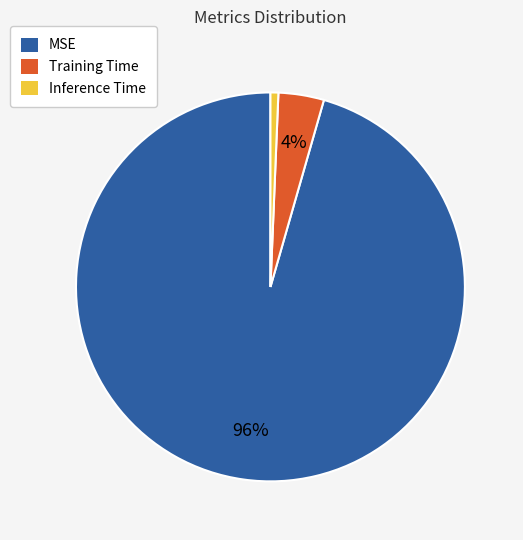

Count the number of slices in the pie.

3